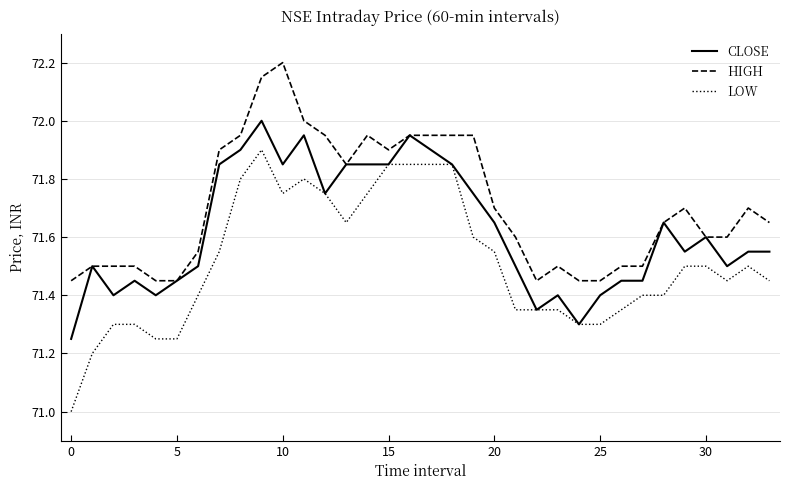

What is the sum of all HIGH values?

2438.1